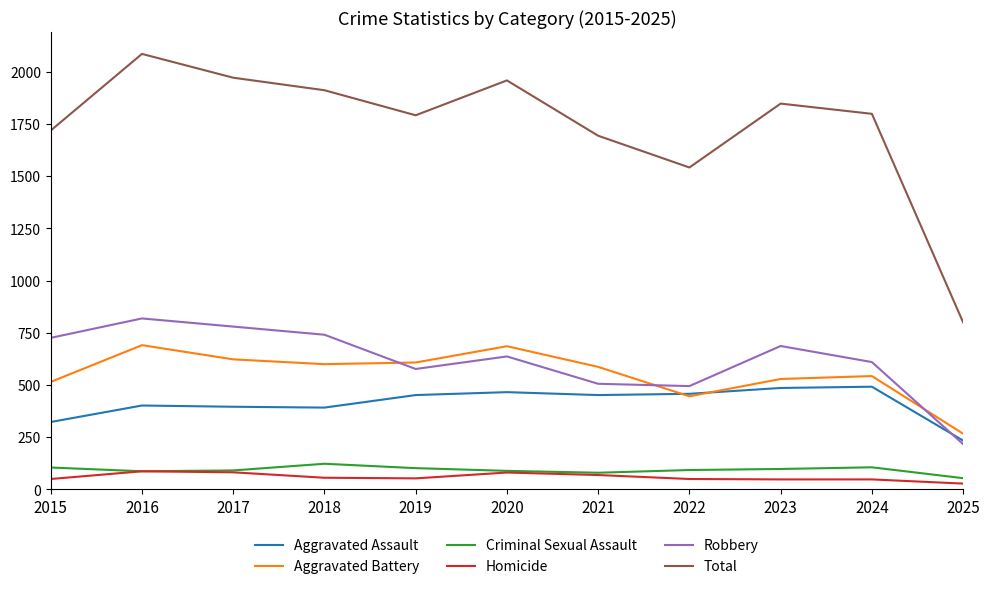

Does the chart have visible grid lines?

No